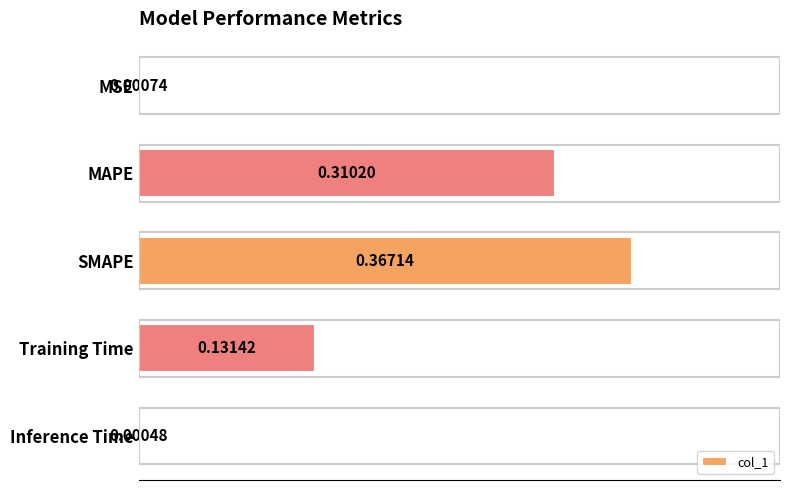

What is the sum of all values?

0.8